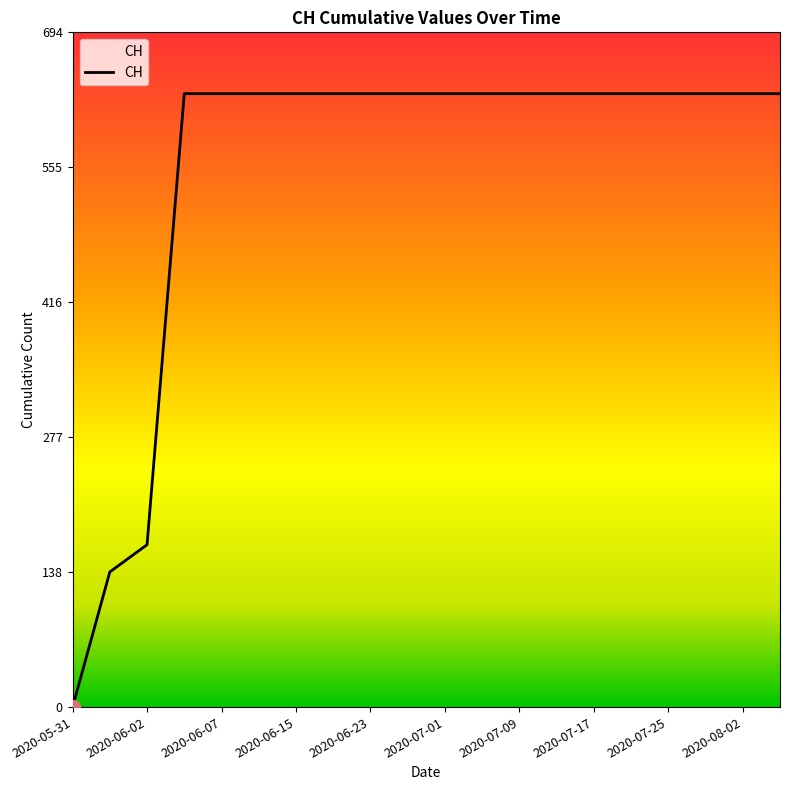

What is the difference between the maximum and minimum values?

631